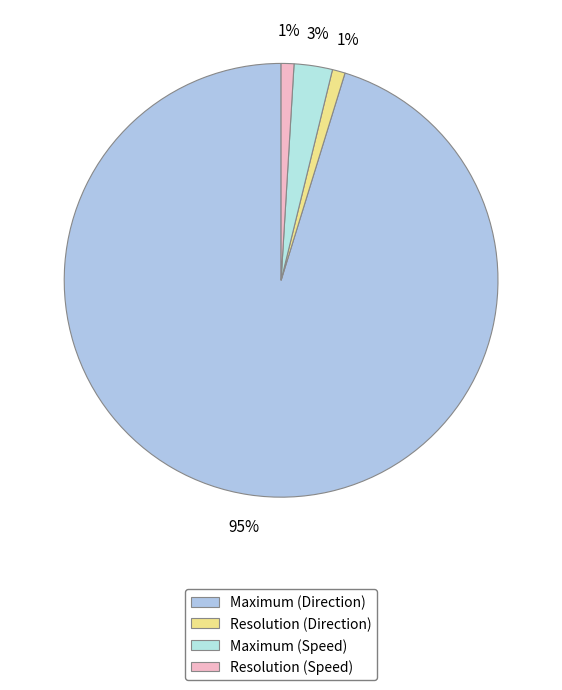

To the nearest percent, what portion does Maximum (Direction) represent?

95%